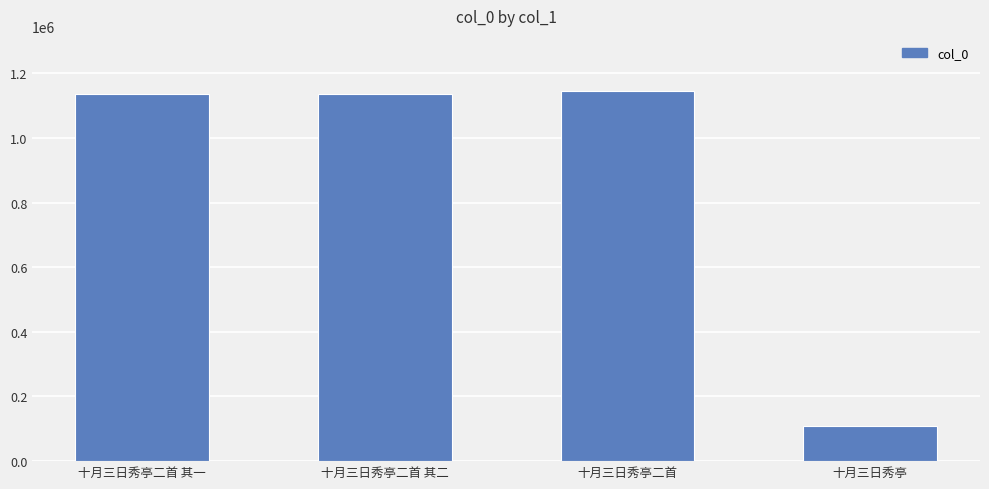

What position from the left is 十月三日秀亭二首 其一?

1